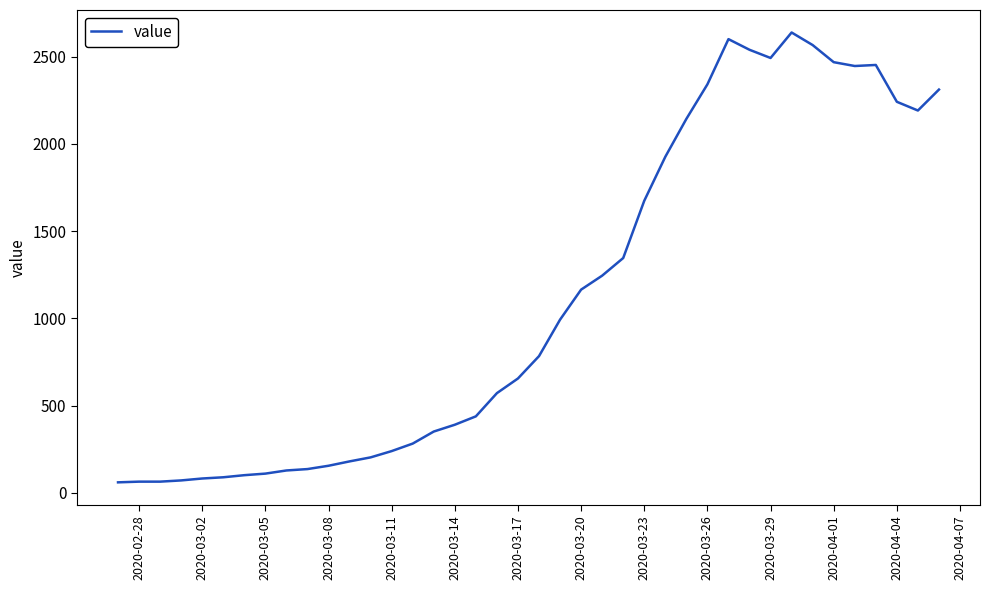

What is the difference between the maximum and minimum values?

2577